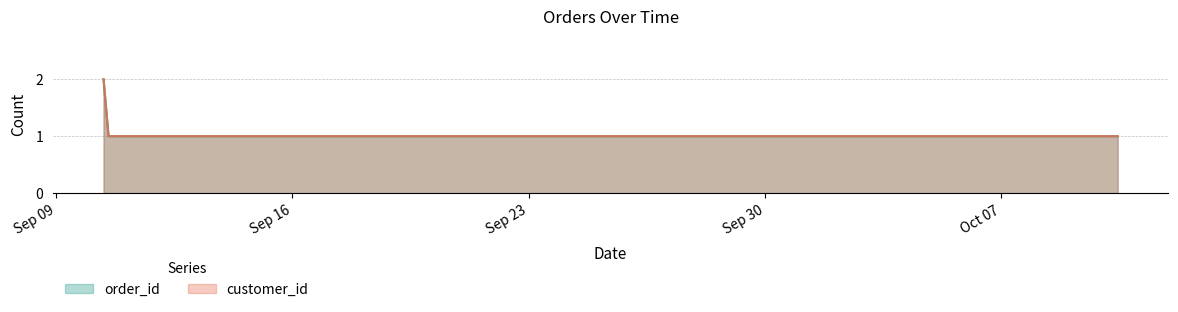

Which series has the largest total across all categories?

order_id